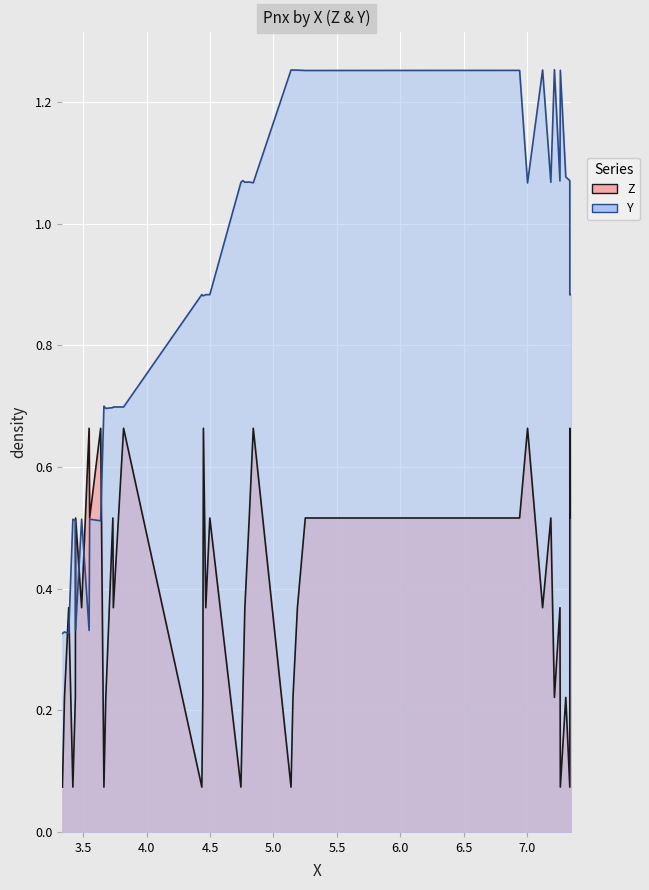

How many distinct data groups are displayed?

2